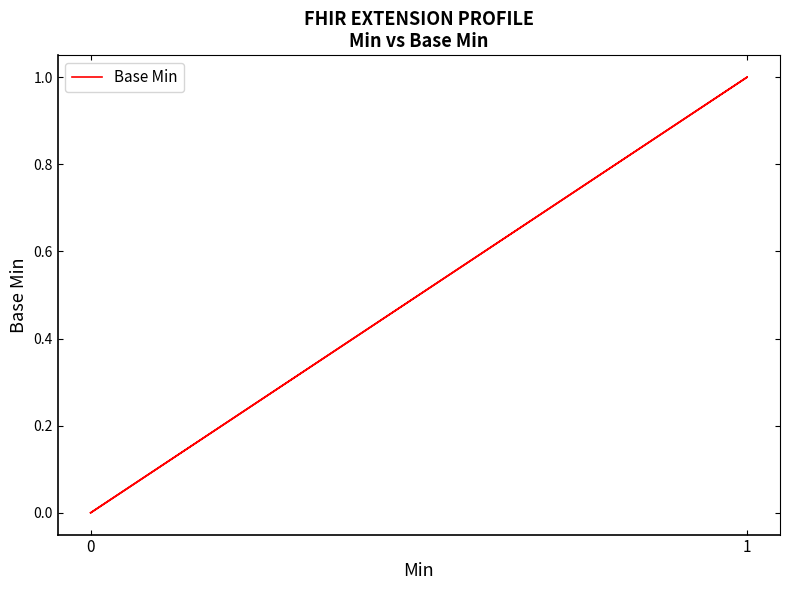

What is the sum of all values?

1